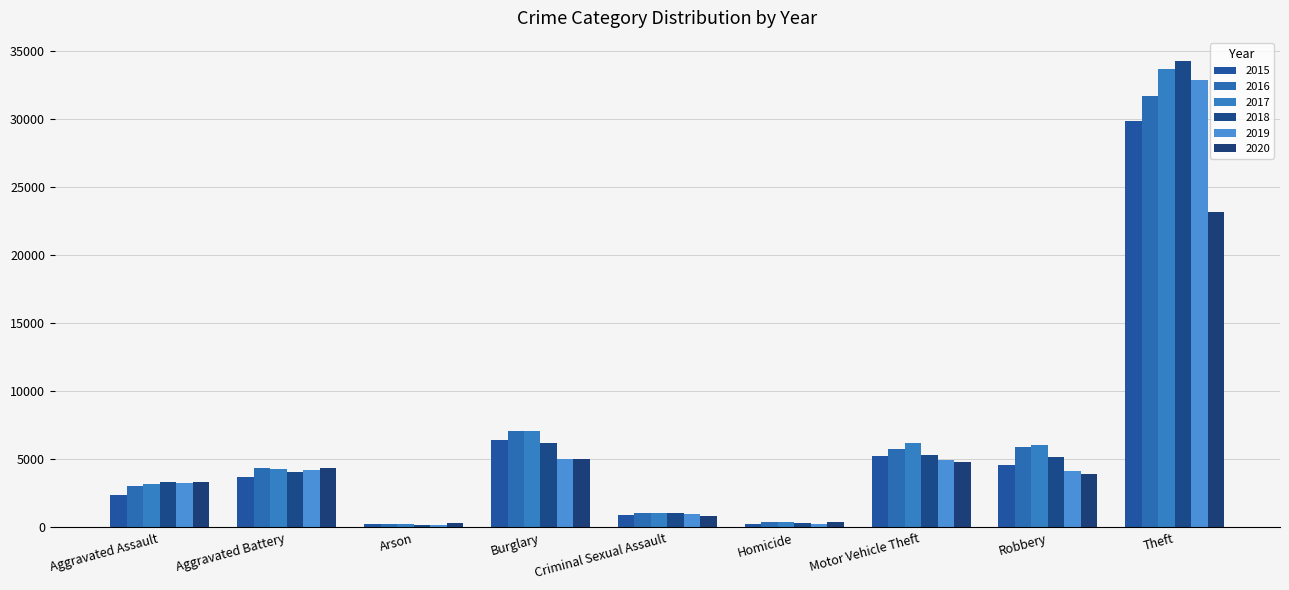

What value does the 2017 series have at Criminal Sexual Assault, to the nearest 100?

1100